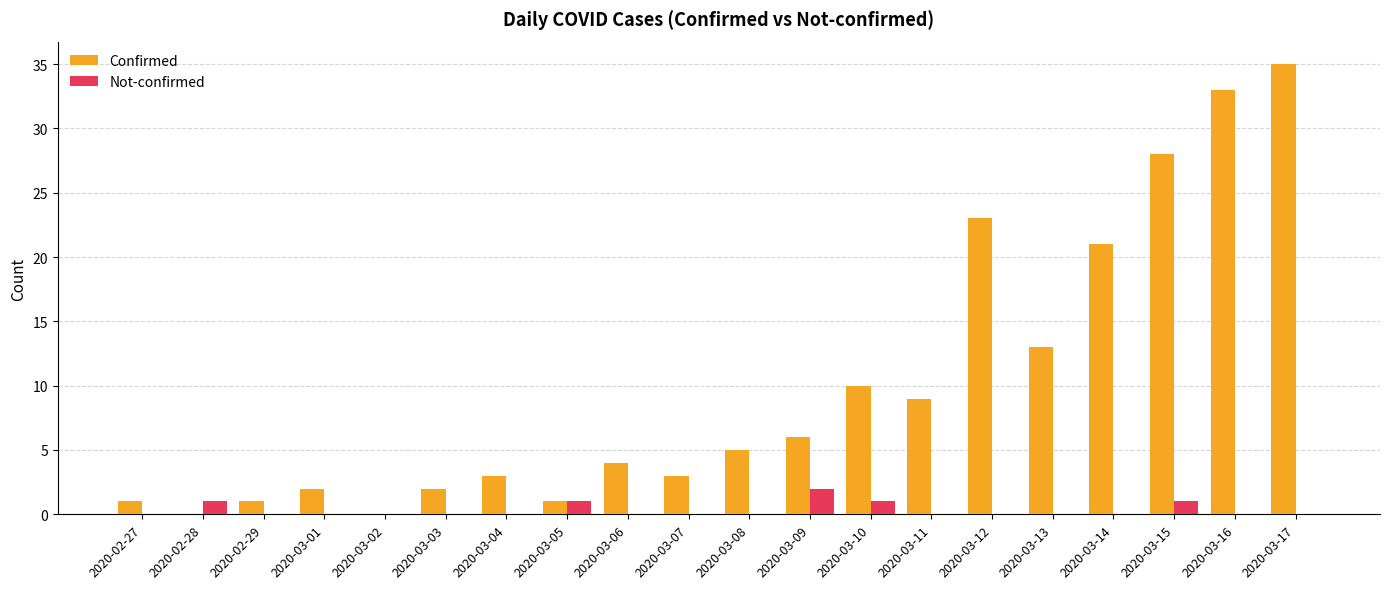

At which category is the sum across all series the highest?

2020-03-17